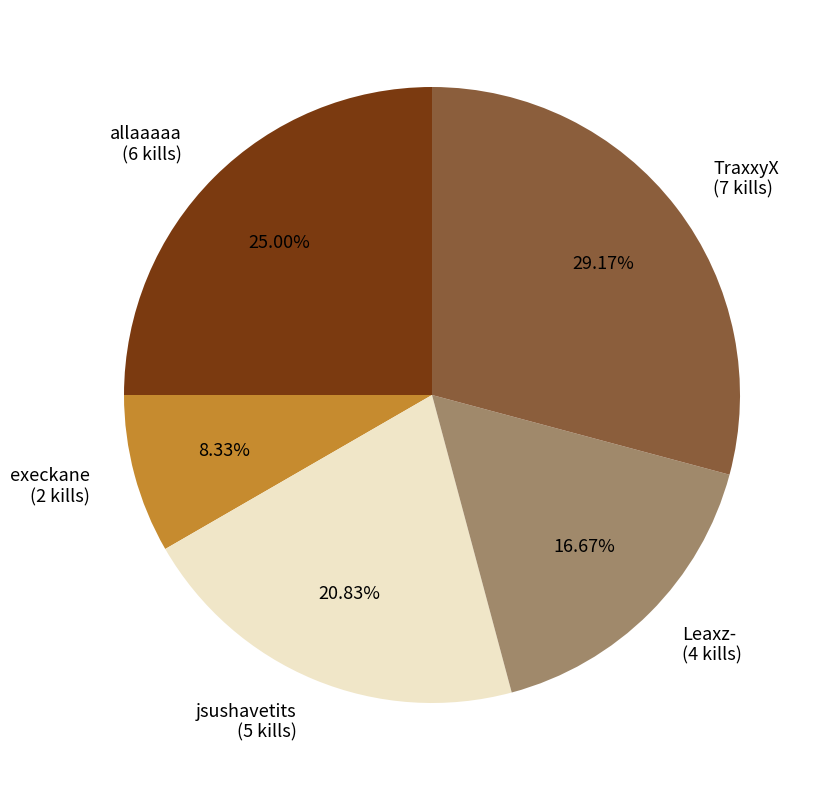

Does any single category account for the majority?

No